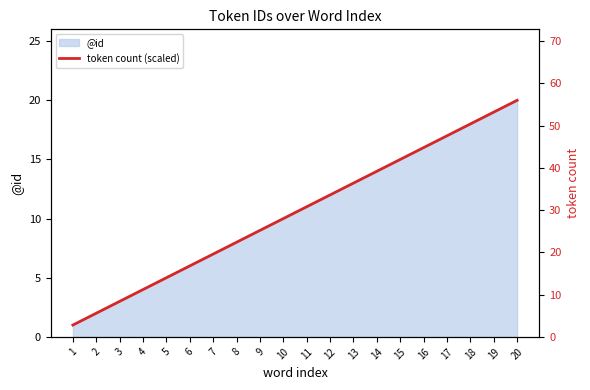

Is it true that @id equals 9 at 5?

False